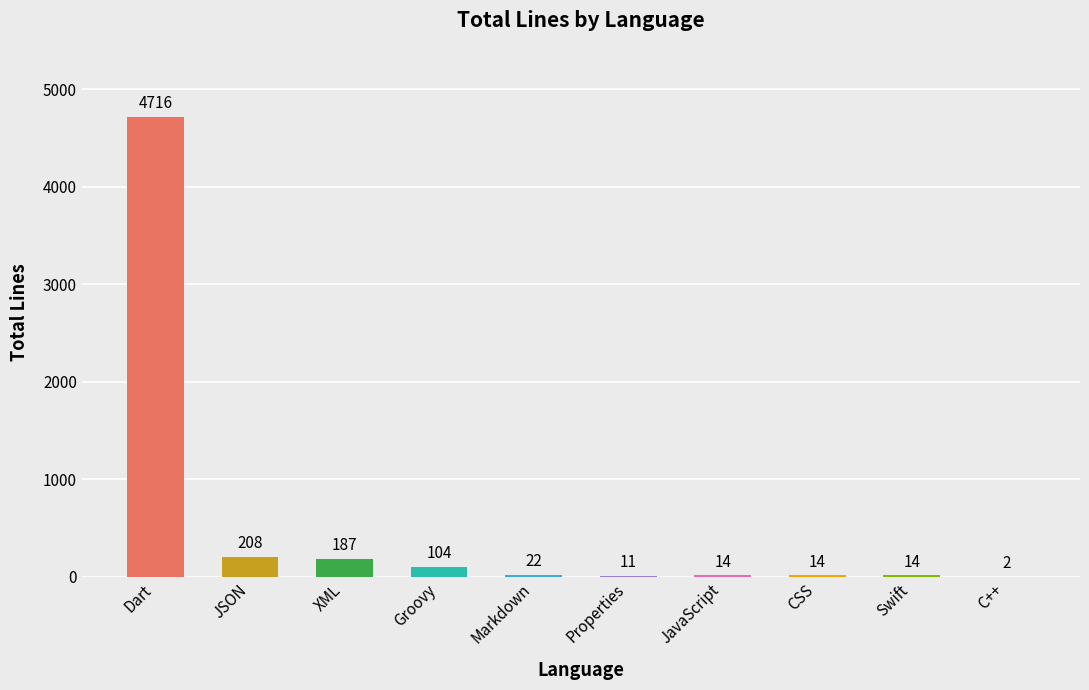

Reading right to left, extract all data points from this chart.

C++=2	Swift=14	CSS=14	JavaScript=14	Properties=11	Markdown=22	Groovy=104	XML=187	JSON=208	Dart=4716